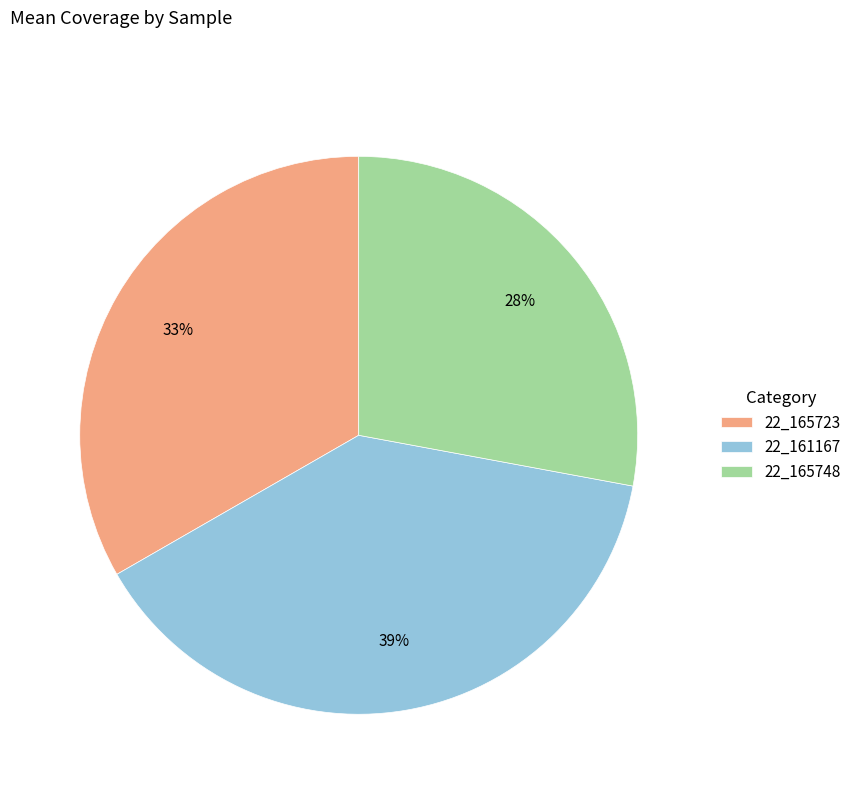

Rank the categories by value from highest to lowest.

22_161167, 22_165723, 22_165748